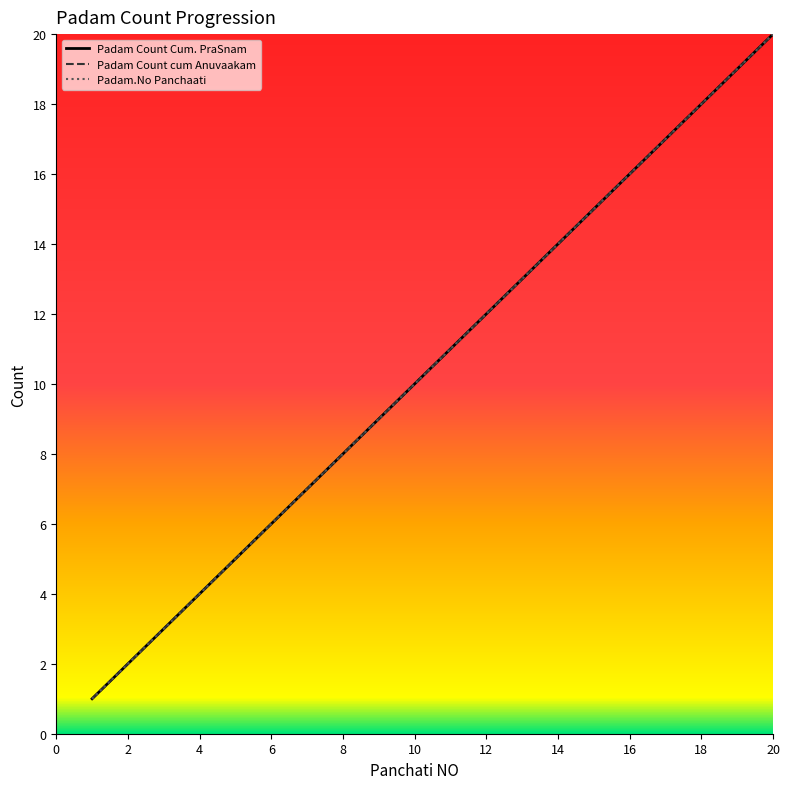

Does the chart display data point markers on the line(s)?

No